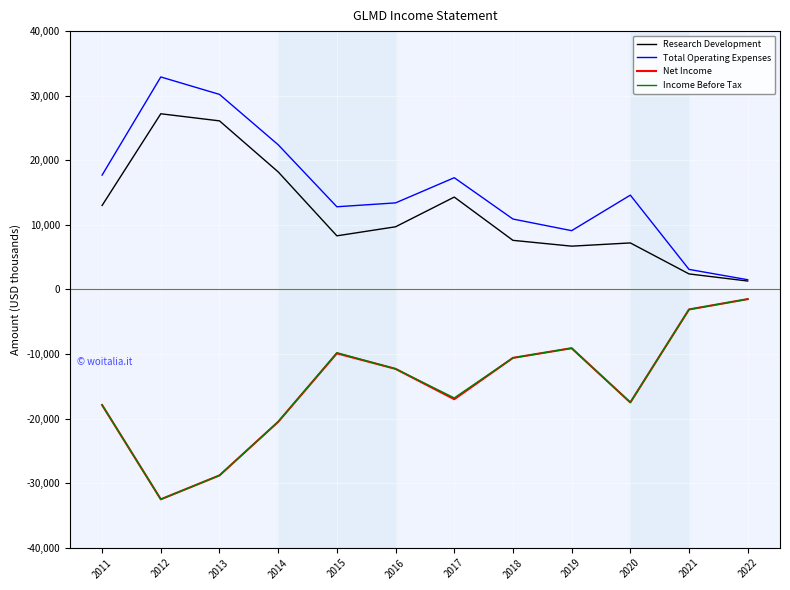

What is the difference between the highest and lowest values at 2014?

42900